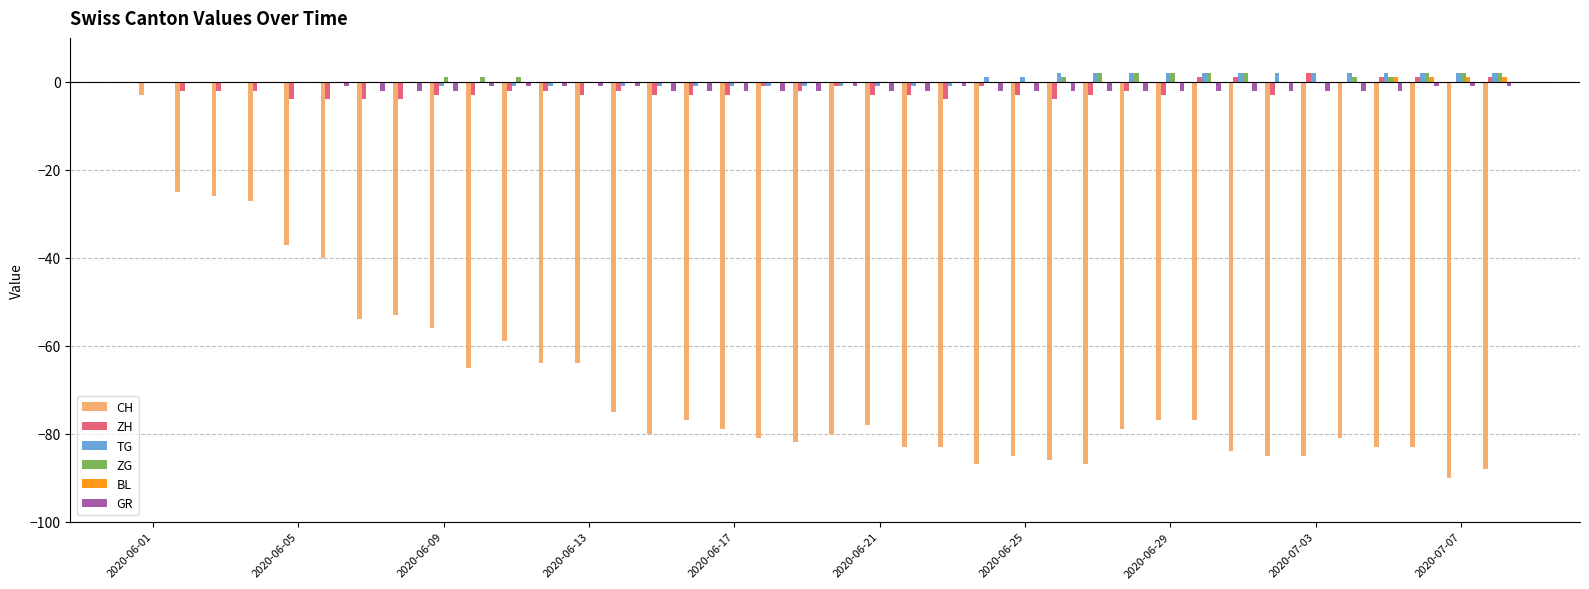

What is the sum of all GR values?

-55